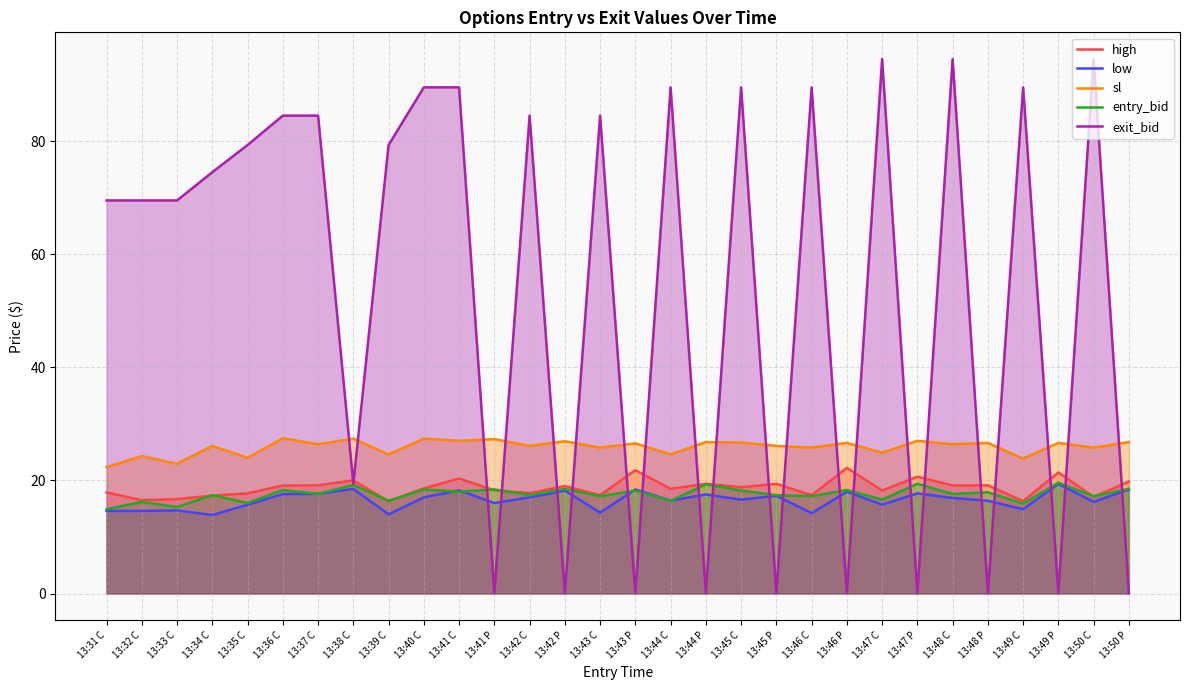

What is the difference between the maximum and second lowest values in the sl series?

4.5